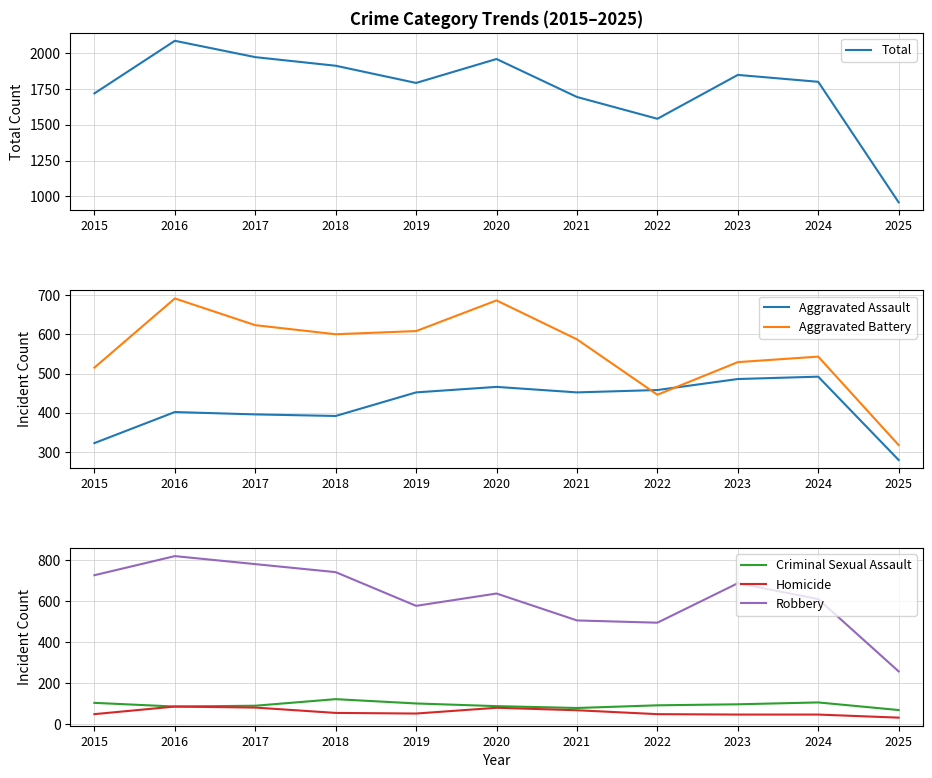

What is the difference between the second highest and minimum values in the Criminal Sexual Assault series?

37